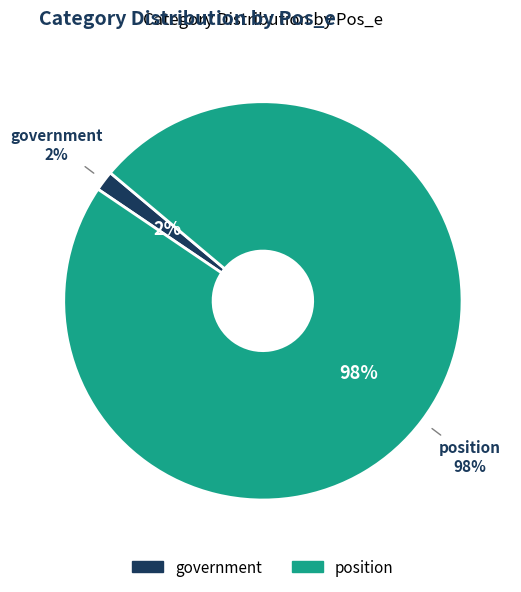

Is it true that position is 90% of the pie?

False